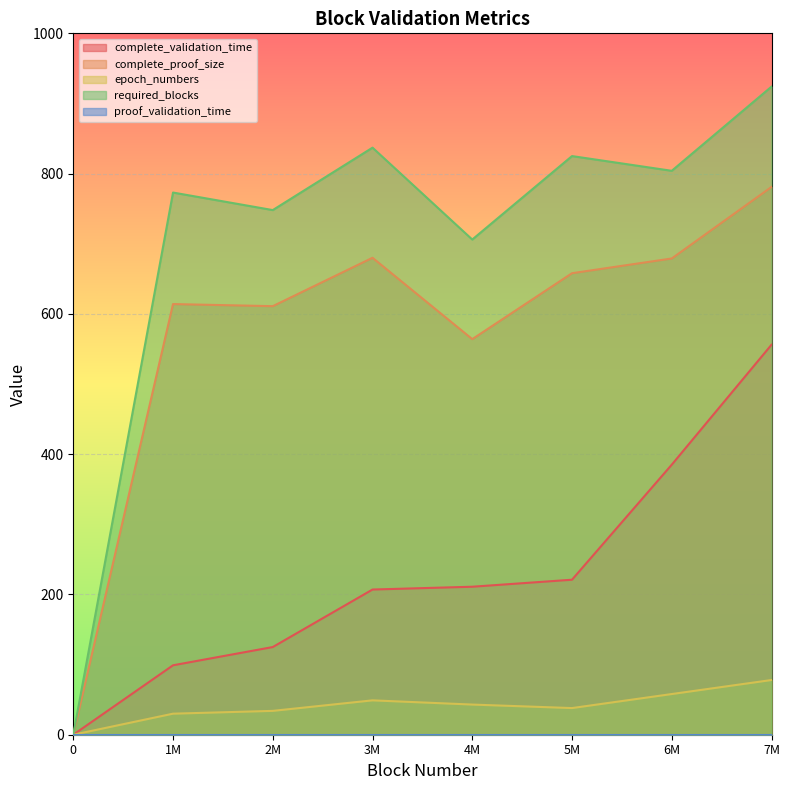

Which series changed the most between 0 and 3000000?

required_blocks